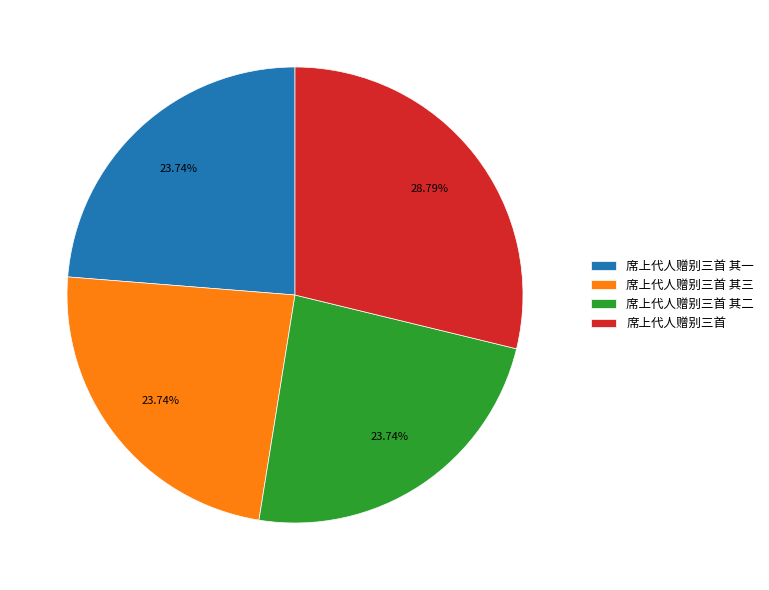

What is the ratio of the value at 席上代人赠别三首 其二 to the value at 席上代人赠别三首 其一?

1.0